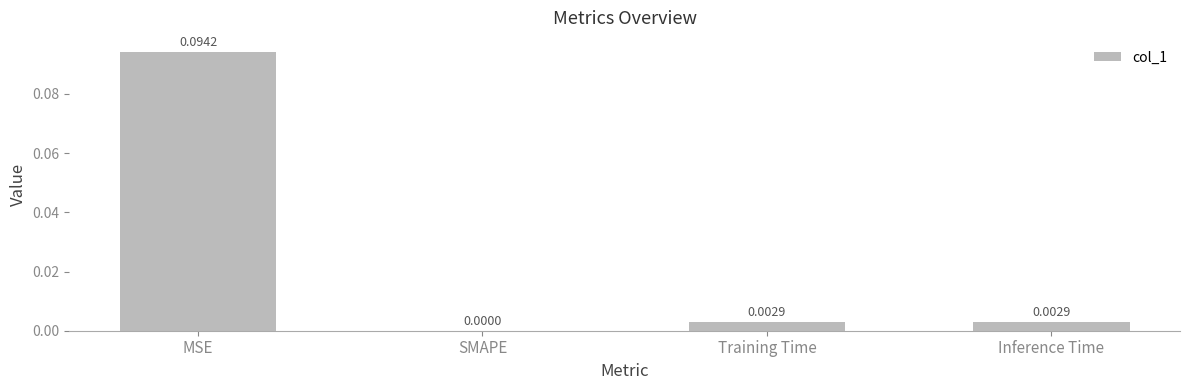

The chart shows a value of 0.0 at Training Time. True or false?

True